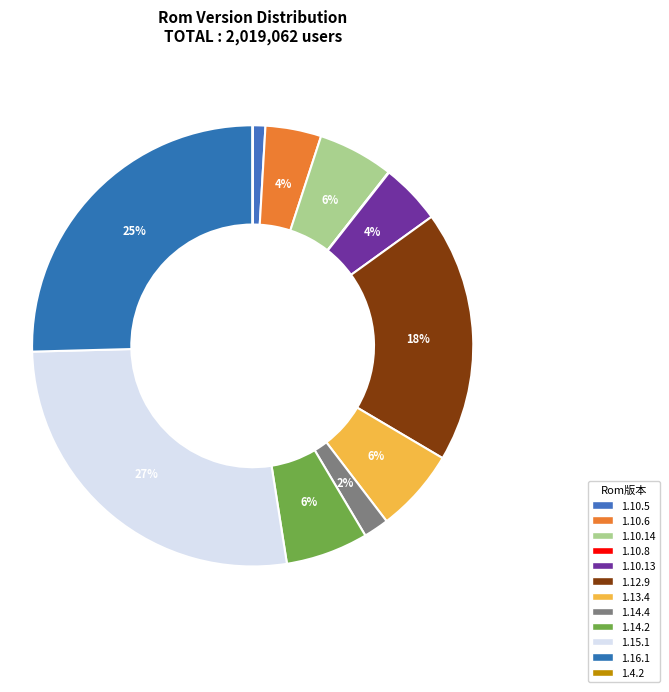

What is the change in value from 1.10.5 to 1.14.4?

+18661